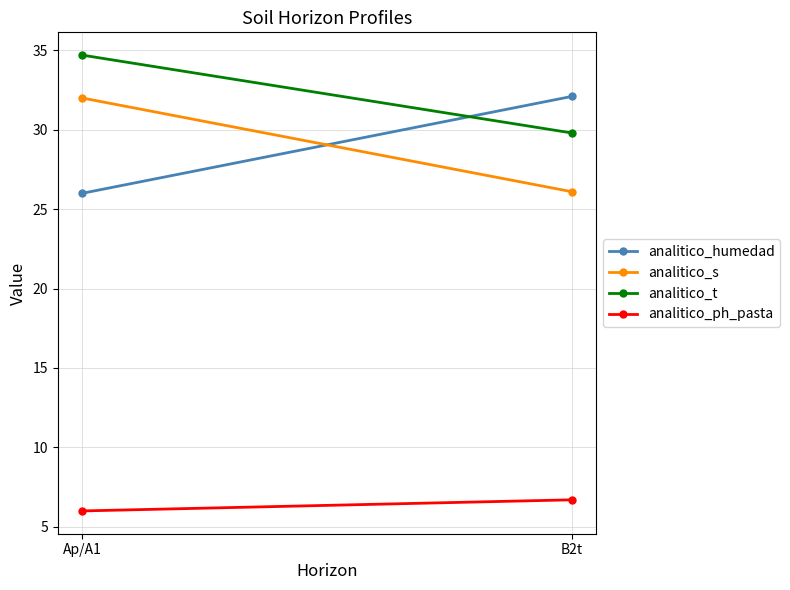

At which label does analitico_humedad first exceed 32?

B2t